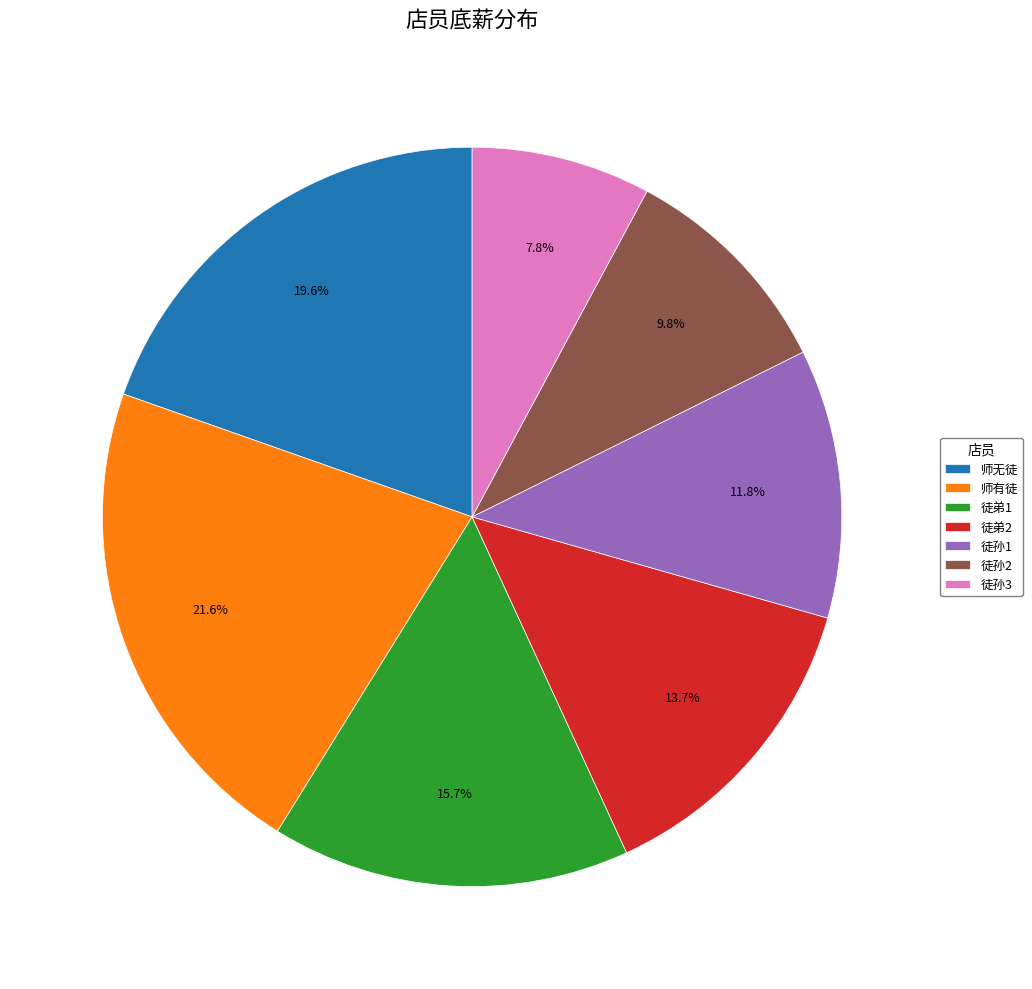

True or false: 徒弟1 accounts for 5% of the total.

False